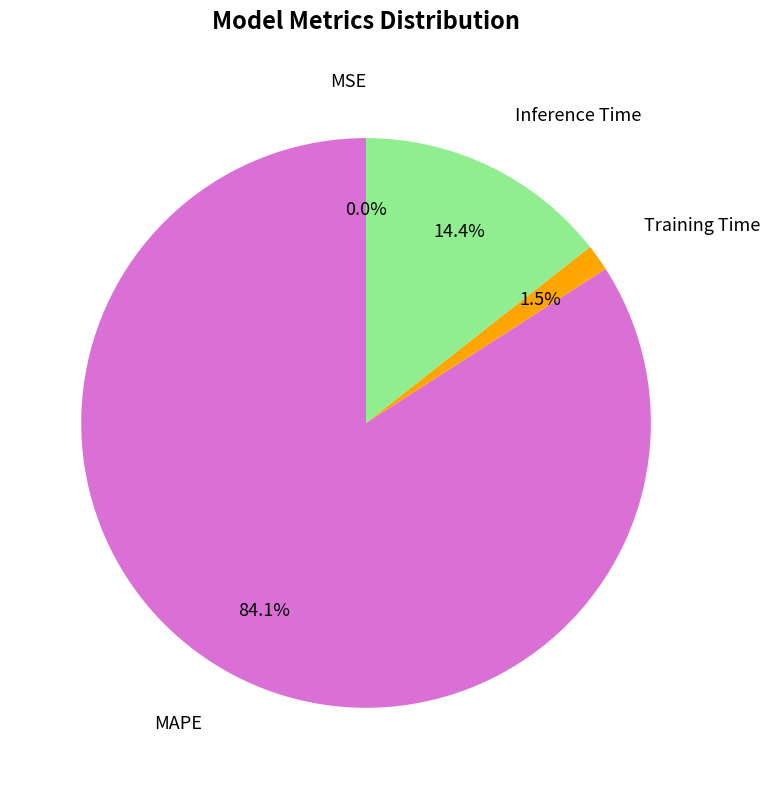

Is there any slice that represents more than half of the pie?

Yes